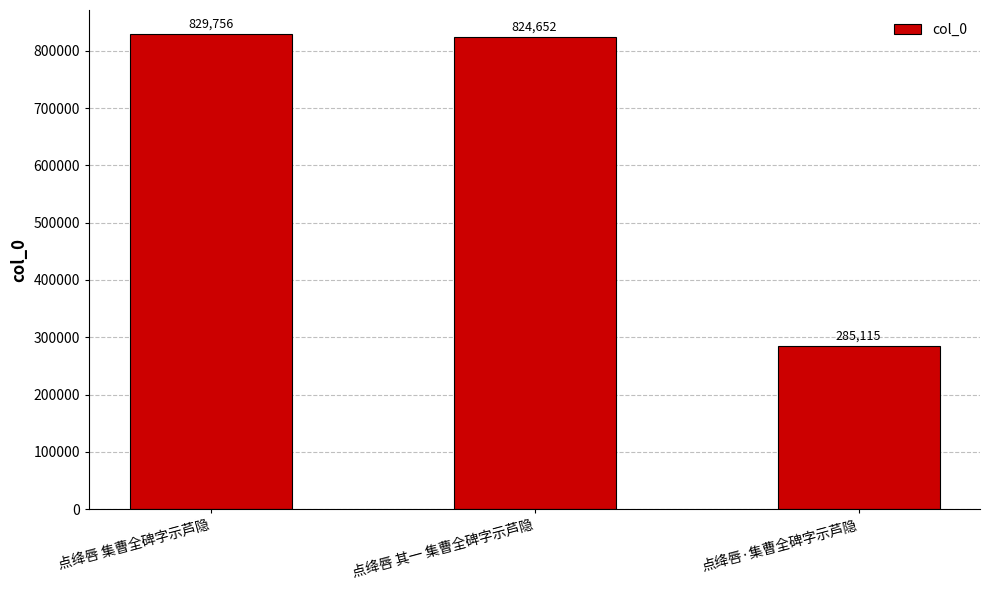

What is the approximate value at 点绛唇·集曹全碑字示芦隐, to the nearest 10?

285120